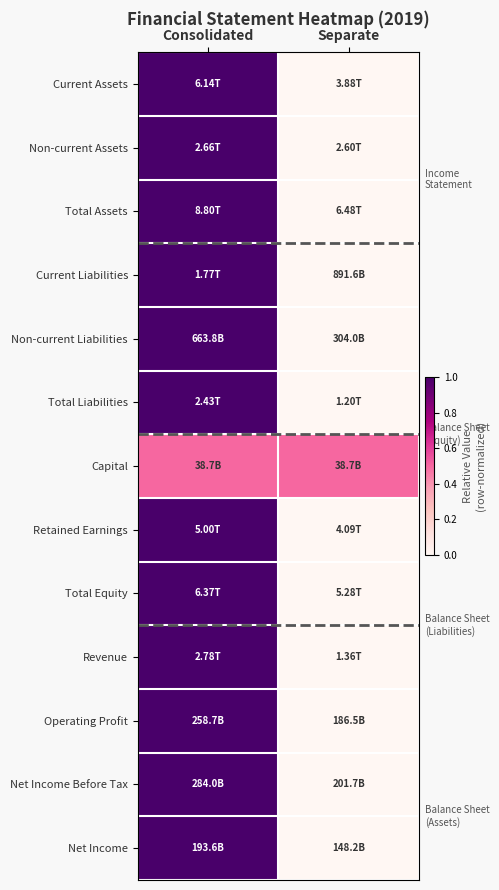

Reading left to right, transcribe all the data shown in this chart.

Current Assets: Consolidated=1.0	Separate=0.0
Non-current Assets: Consolidated=1.0	Separate=0.0
Total Assets: Consolidated=1.0	Separate=0.0
Current Liabilities: Consolidated=1.0	Separate=0.0
Non-current Liabilities: Consolidated=1.0	Separate=0.0
Total Liabilities: Consolidated=1.0	Separate=0.0
Capital: Consolidated=0.5	Separate=0.5
Retained Earnings: Consolidated=1.0	Separate=0.0
Total Equity: Consolidated=1.0	Separate=0.0
Revenue: Consolidated=1.0	Separate=0.0
Operating Profit: Consolidated=1.0	Separate=0.0
Net Income Before Tax: Consolidated=1.0	Separate=0.0
Net Income: Consolidated=1.0	Separate=0.0